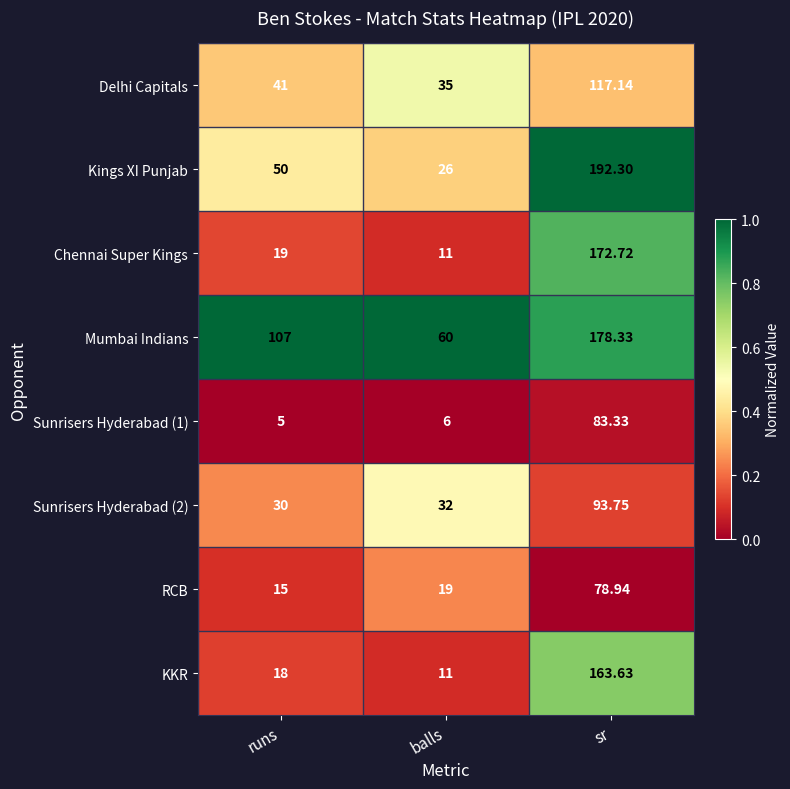

Which series has the largest range (max minus min)?

Kings XI Punjab